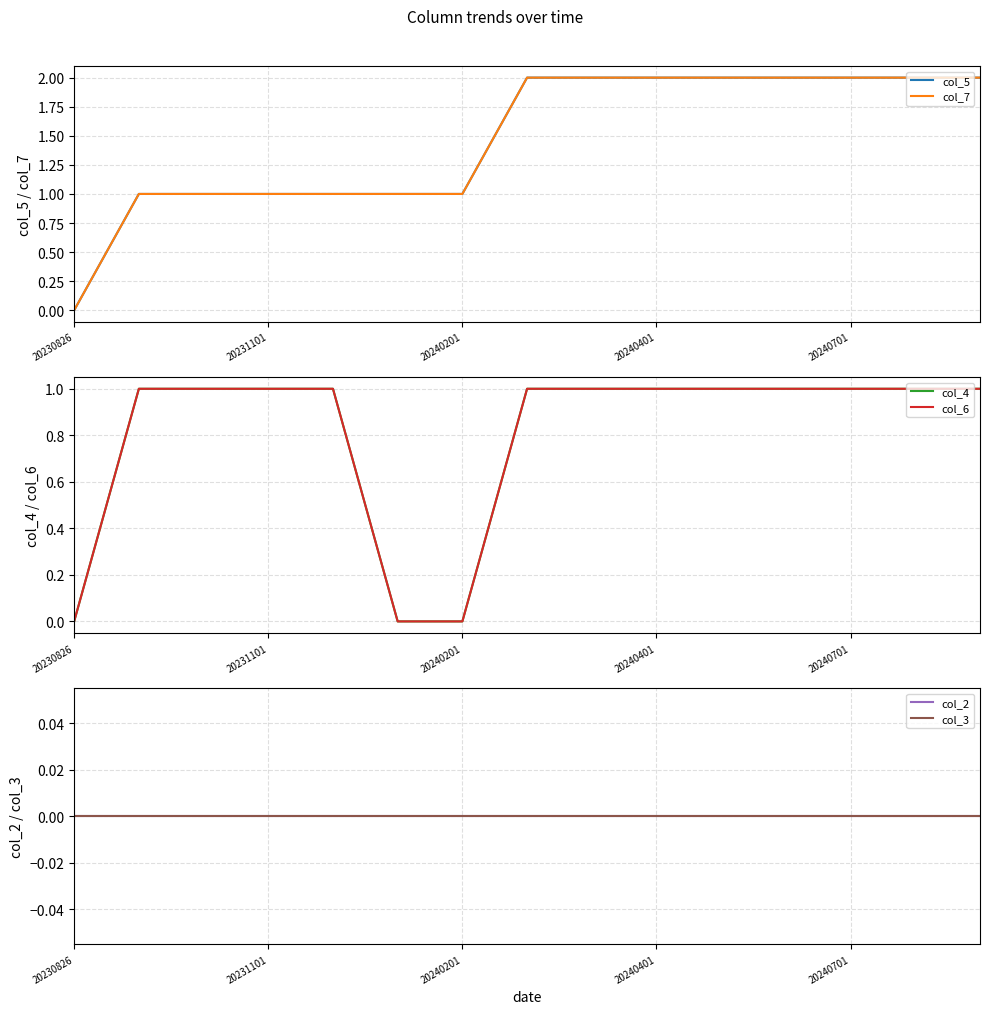

True or false: col_6 and col_5 cross at least once.

False